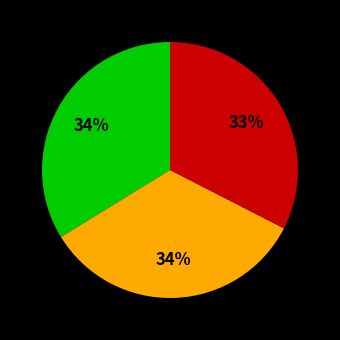

Does any single category account for the majority?

No